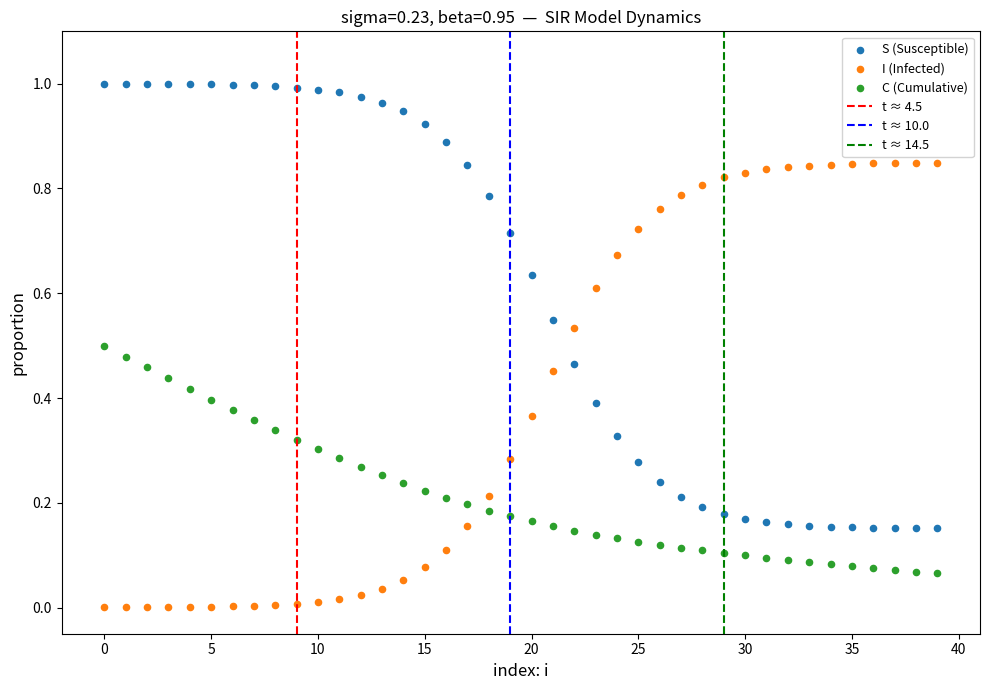

Which series contains the lowest Y value?

I (Infected)